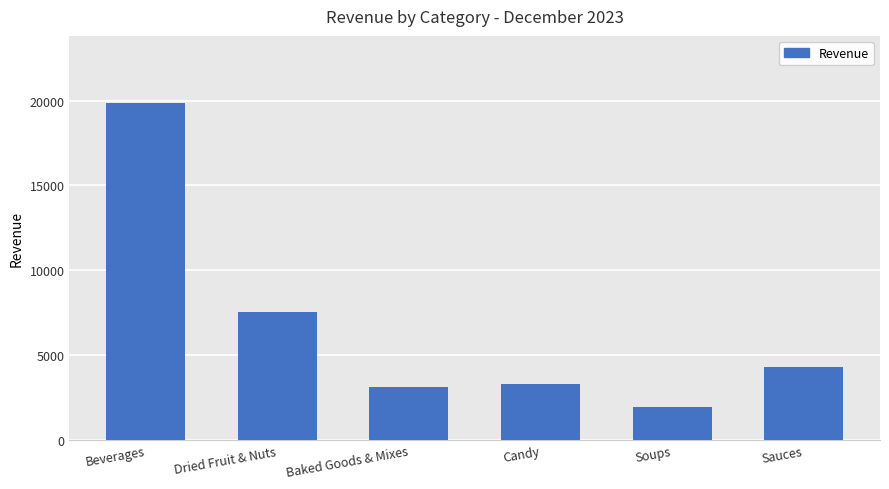

What is the change in value from Dried Fruit & Nuts to Sauces?

-3256.0